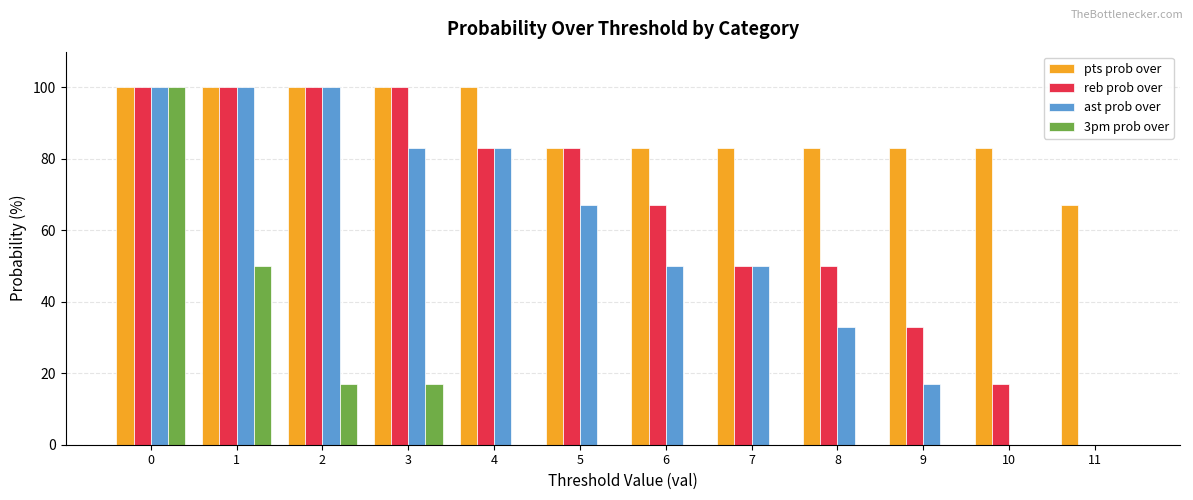

True or false: 3pm prob over has a value of 9 at 2.

False